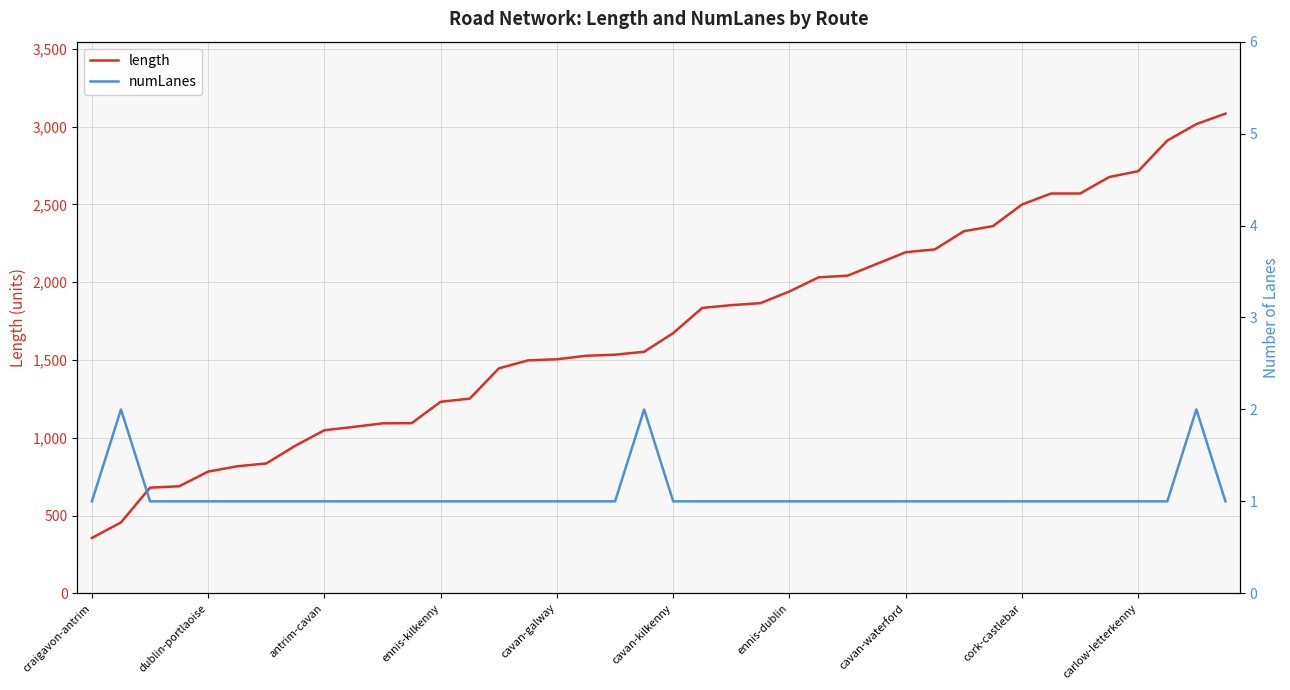

Reading left to right, list all the values displayed in this chart.

length: 356.0	455.5	679.2	688.0	782.6	816.6	834.9	948.9	1048.4	1069.6	1092.6	1093.8	1231.4	1251.7	1446.1	1497.4	1504.7	1527.0	1534.1	1553.0	1673.0	1835.0	1852.6	1865.4	1940.7	2031.4	2042.2	2117.6	2192.9	2211.0	2327.9	2360.6	2499.6	2570.4	2570.4	2676.4	2714.1	2911.0	3016.7	3084.0
numLanes: 1.0	2.0	1.0	1.0	1.0	1.0	1.0	1.0	1.0	1.0	1.0	1.0	1.0	1.0	1.0	1.0	1.0	1.0	1.0	2.0	1.0	1.0	1.0	1.0	1.0	1.0	1.0	1.0	1.0	1.0	1.0	1.0	1.0	1.0	1.0	1.0	1.0	1.0	2.0	1.0